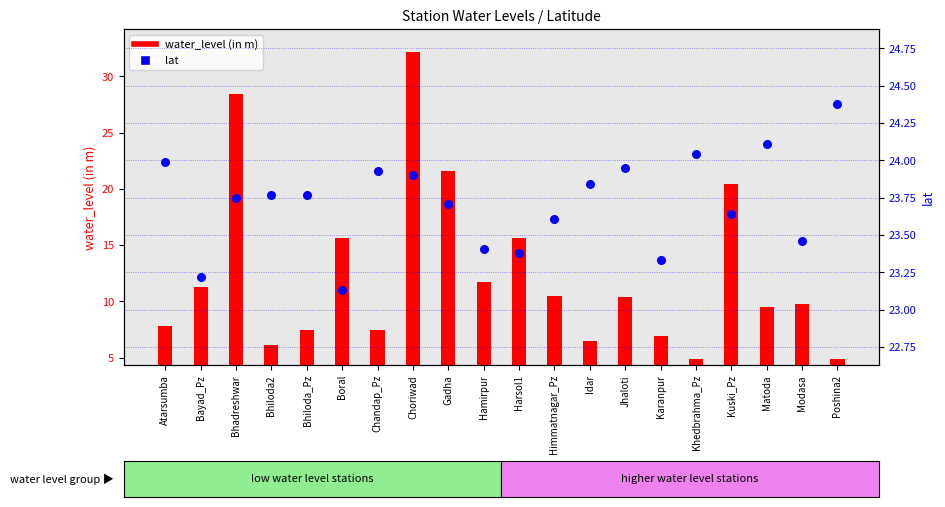

What are all the series names shown in the legend?

water_level (in m), lat